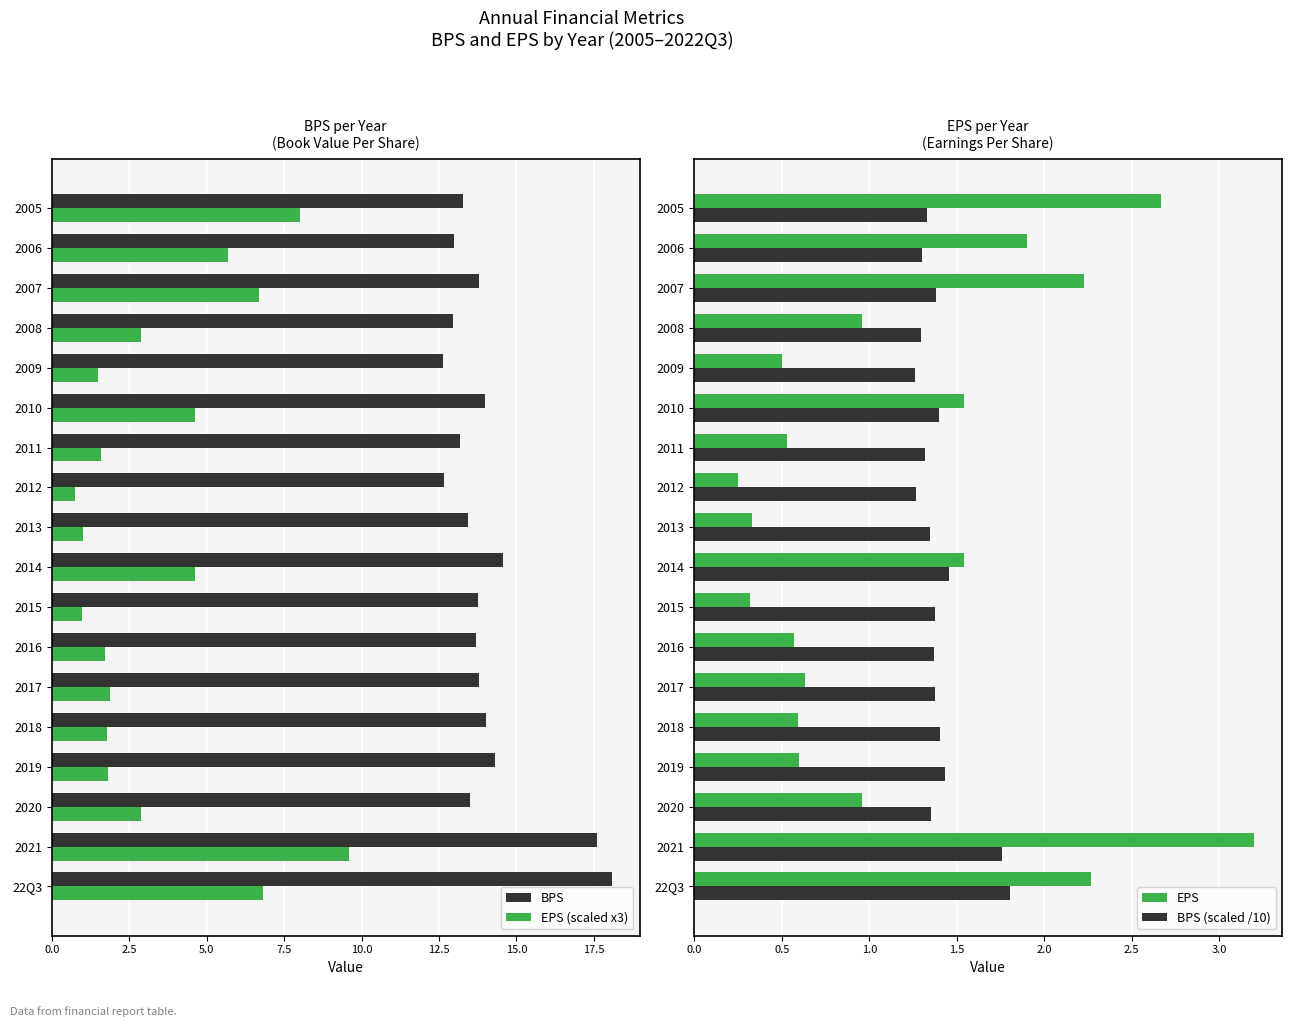

What is the sum of all EPS (scaled x3) values?

64.8